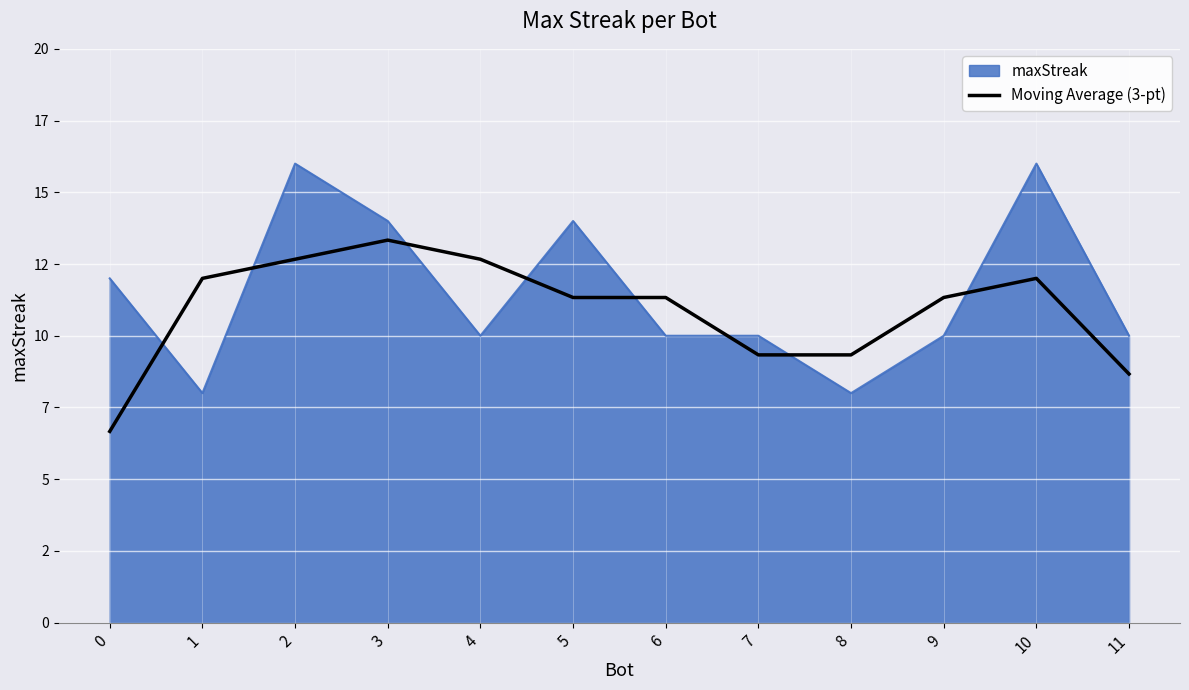

Does the chart display data point markers on the line(s)?

No